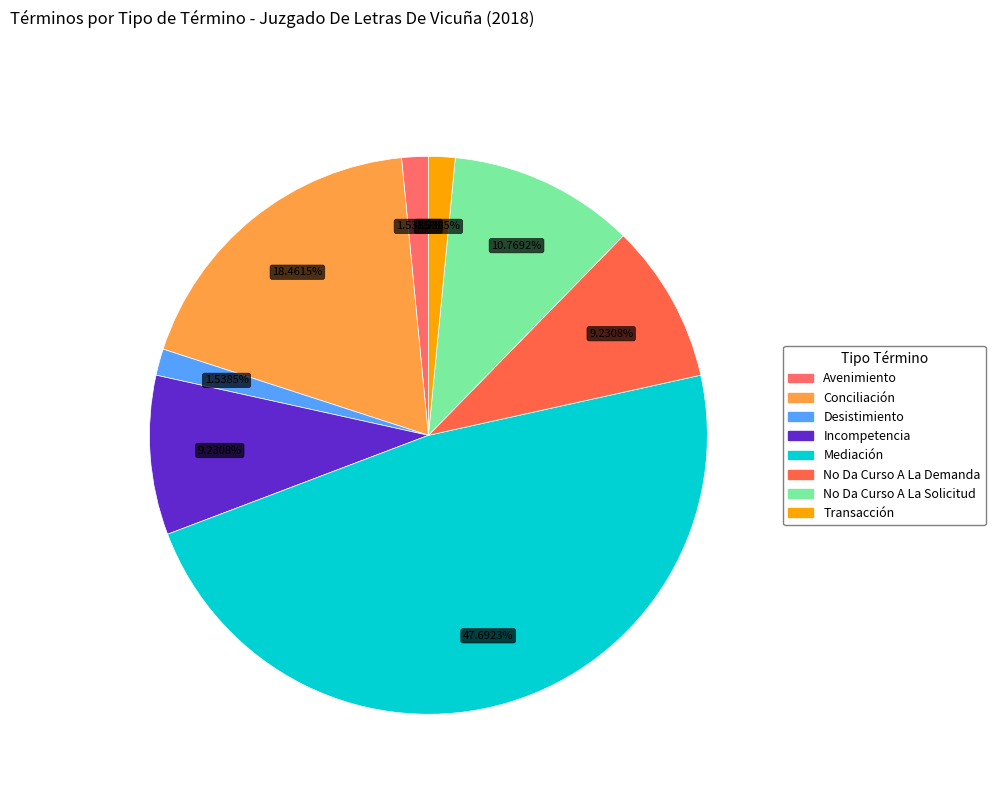

Is there a majority slice in this chart?

No